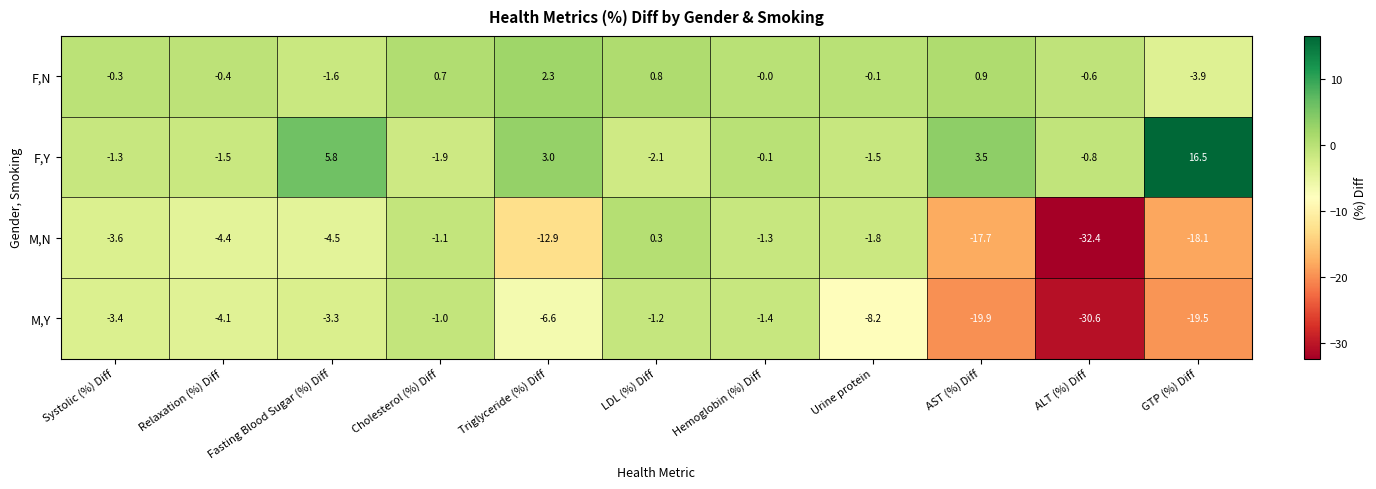

What is the difference between the maximum and second lowest values in the F,Y series?

18.4